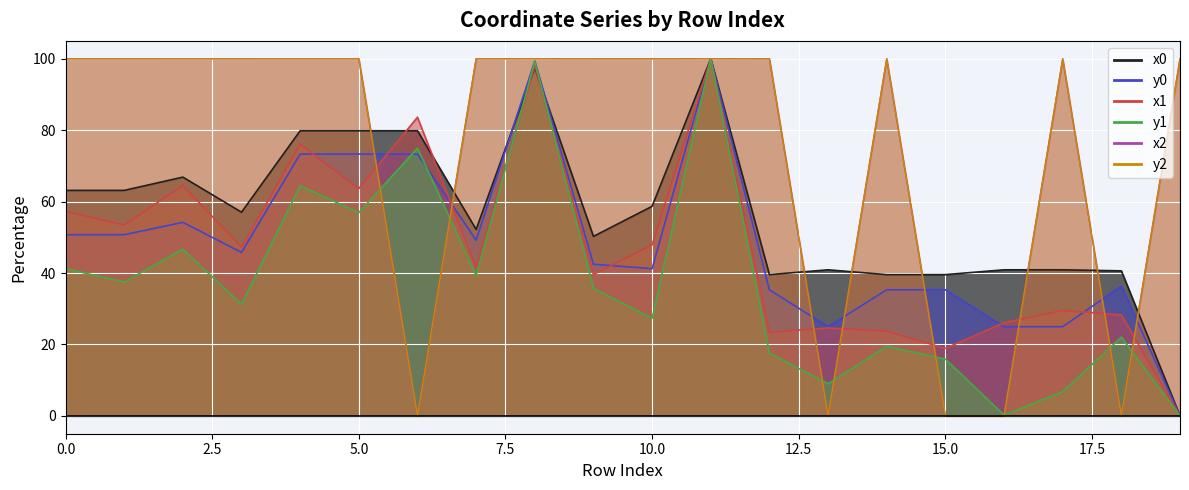

What is the difference between the highest and lowest values at 9?

64.3